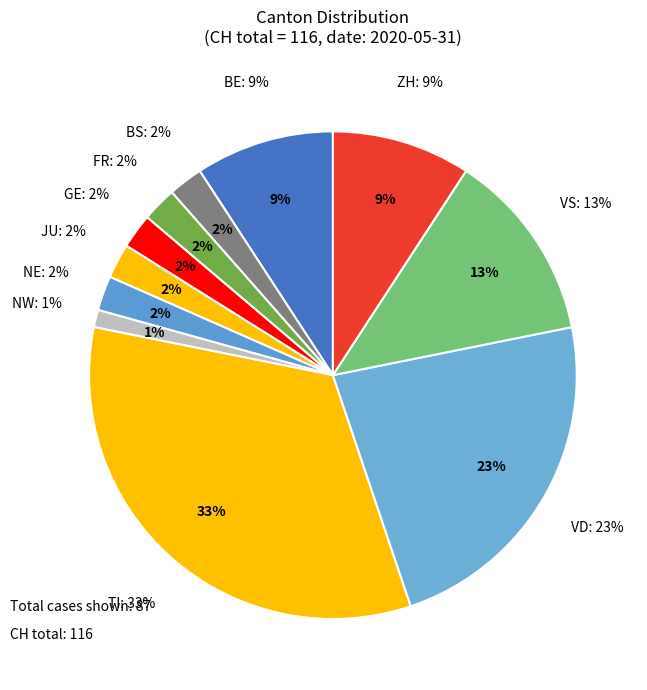

Count the number of slices in the pie.

7